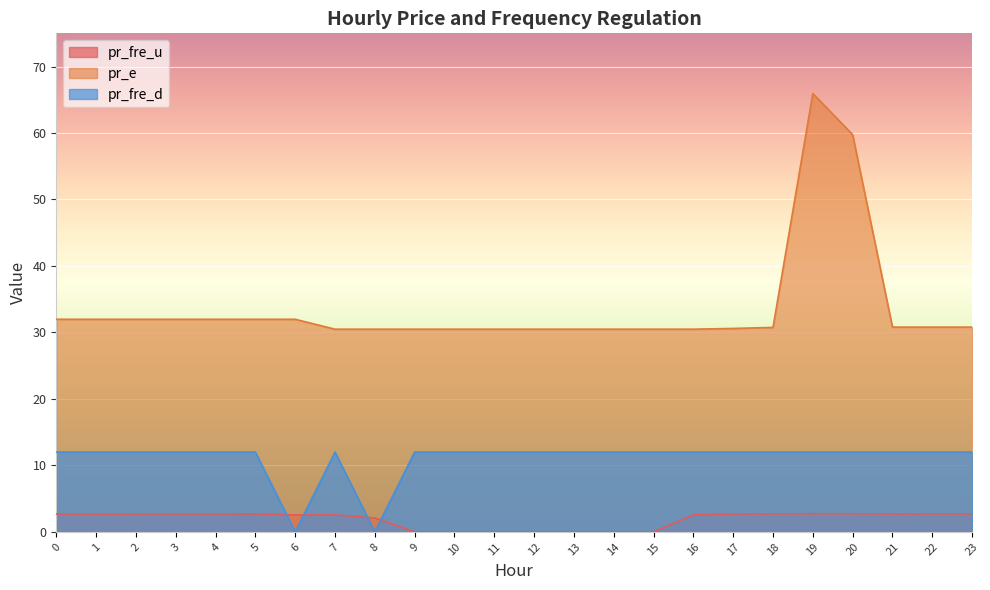

The pr_fre_u series shows 1.0 at 4. True or false?

False